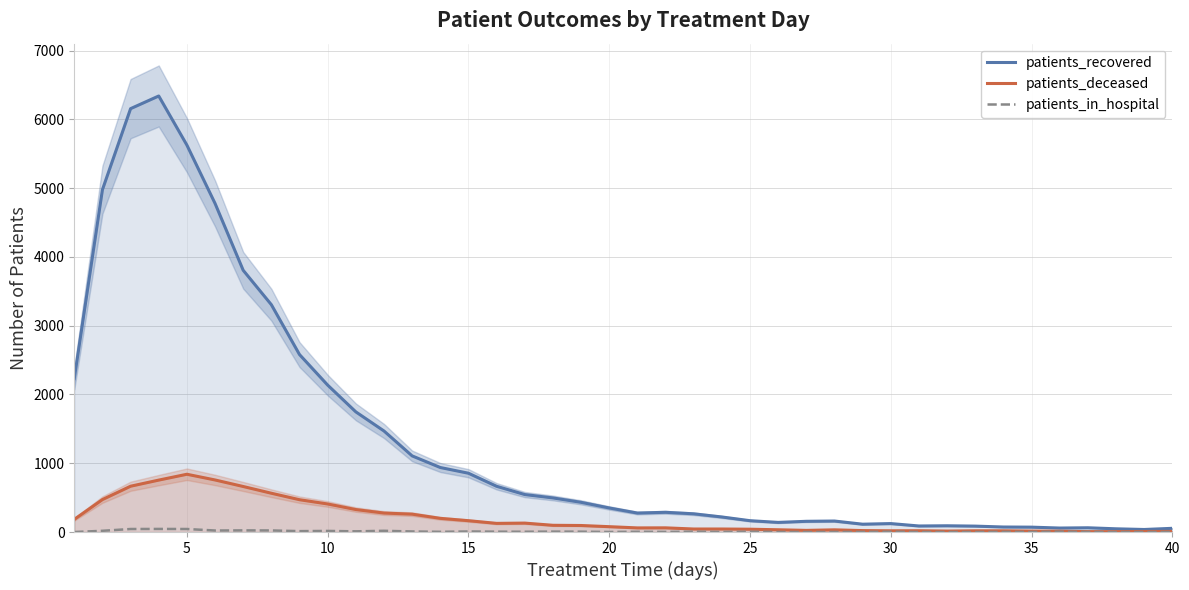

At how many categories does at least one series exceed 2556?

8